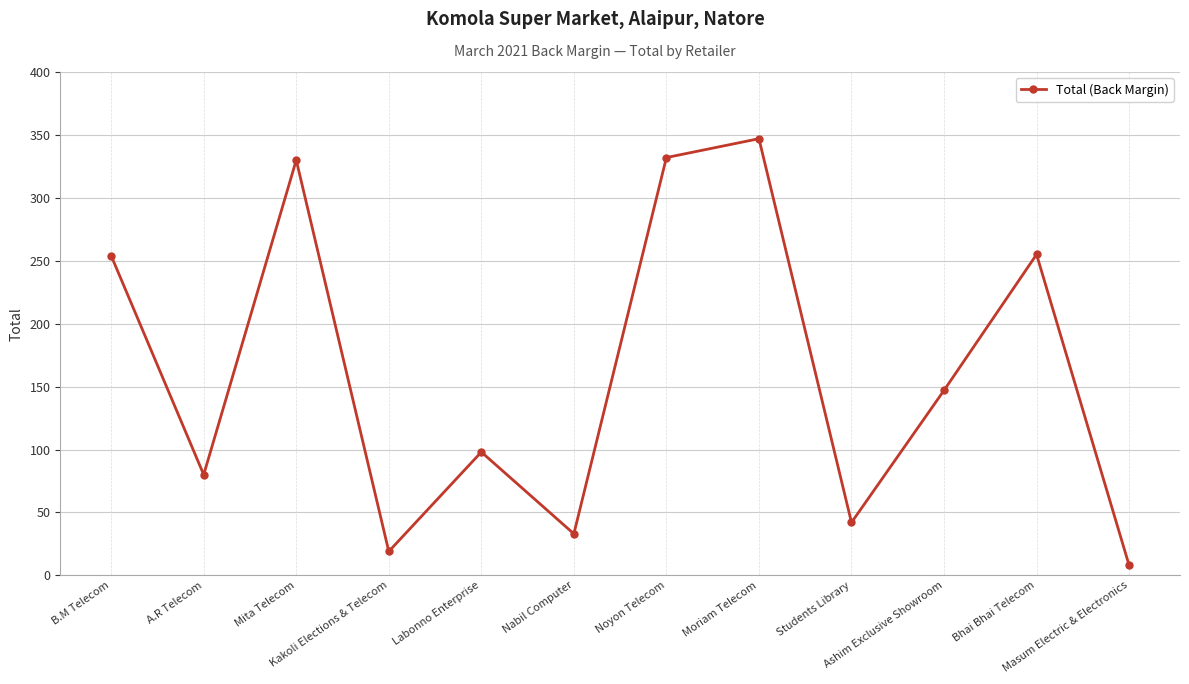

True or false: the data shows 332 at Noyon Telecom.

True